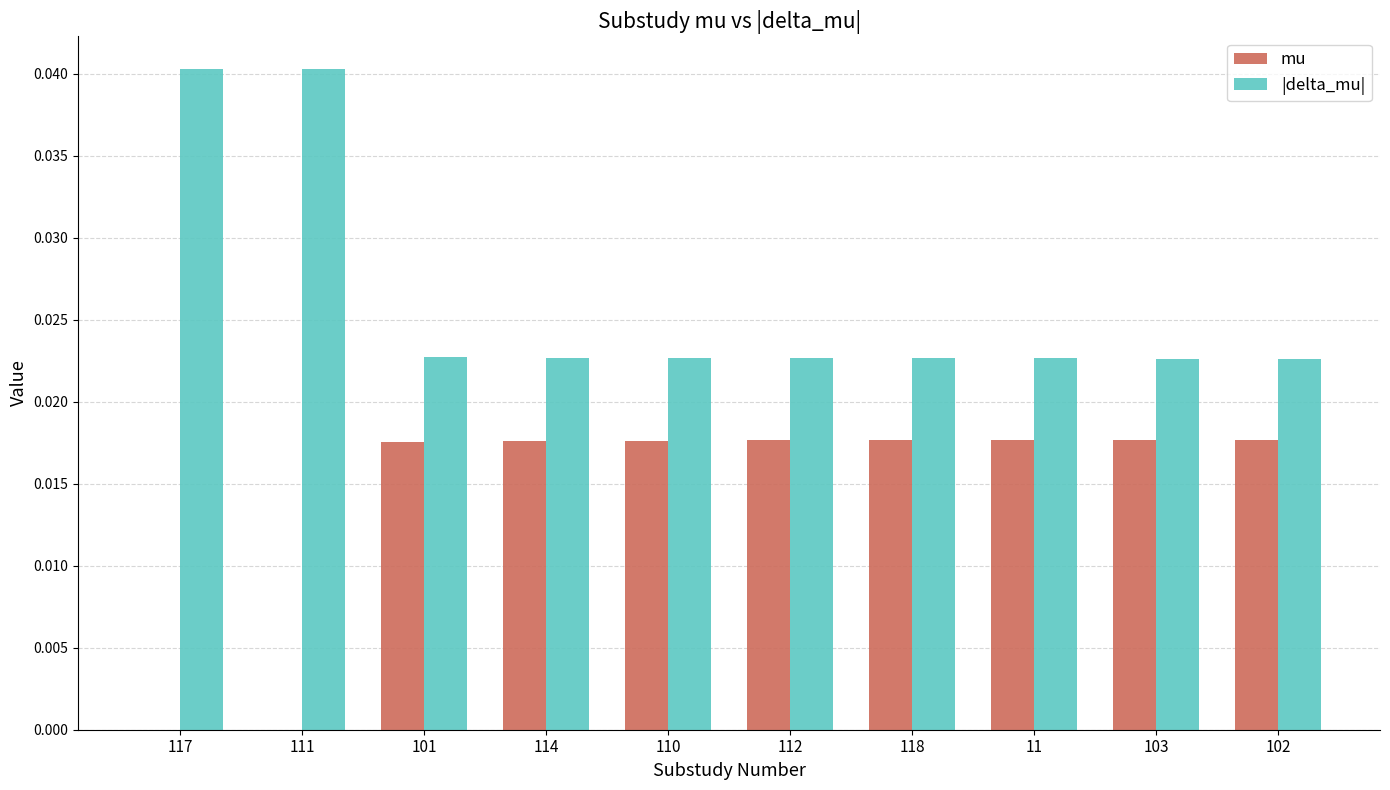

Are the bars grouped side by side (vs. stacked)?

Yes